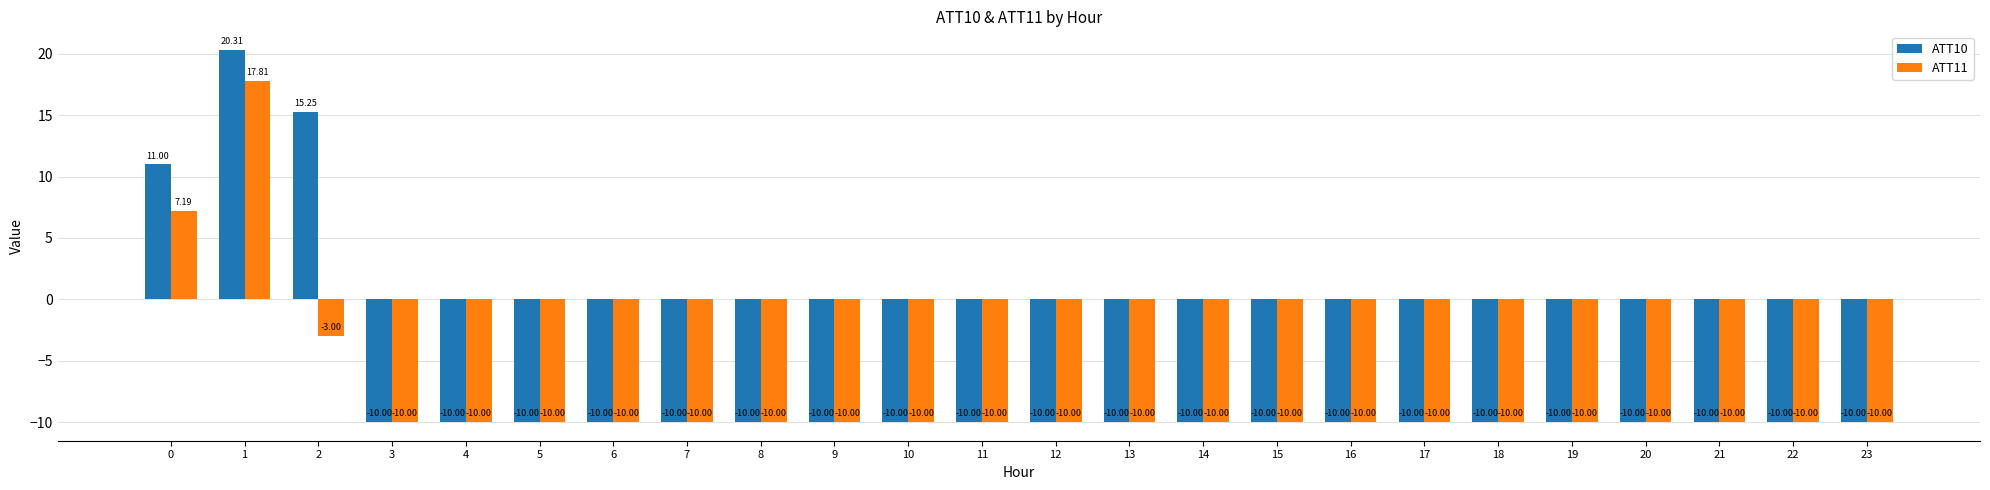

Rank the series by their average value, from highest to lowest.

ATT10, ATT11